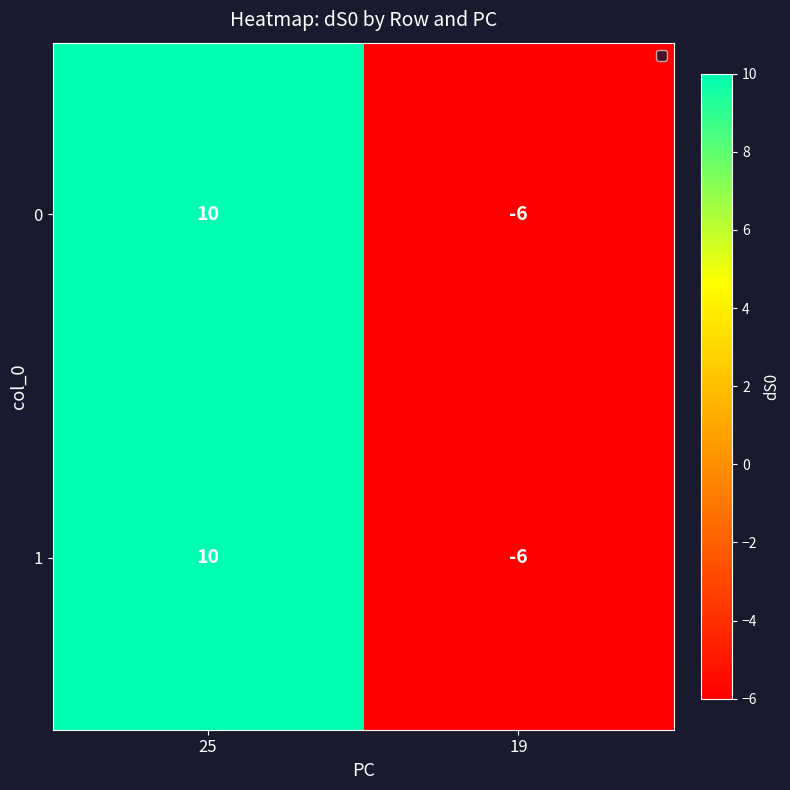

Read the 1 value at 19.

-6